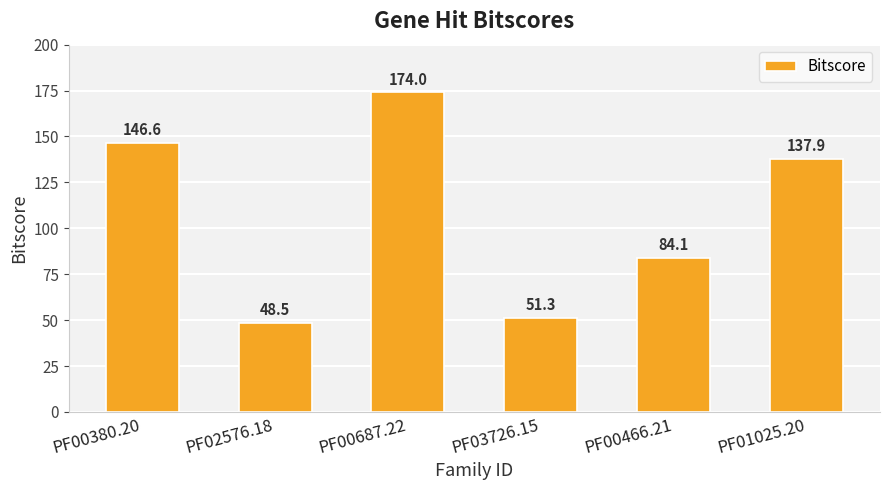

Rank the categories by value from lowest to highest.

PF02576.18, PF03726.15, PF00466.21, PF01025.20, PF00380.20, PF00687.22